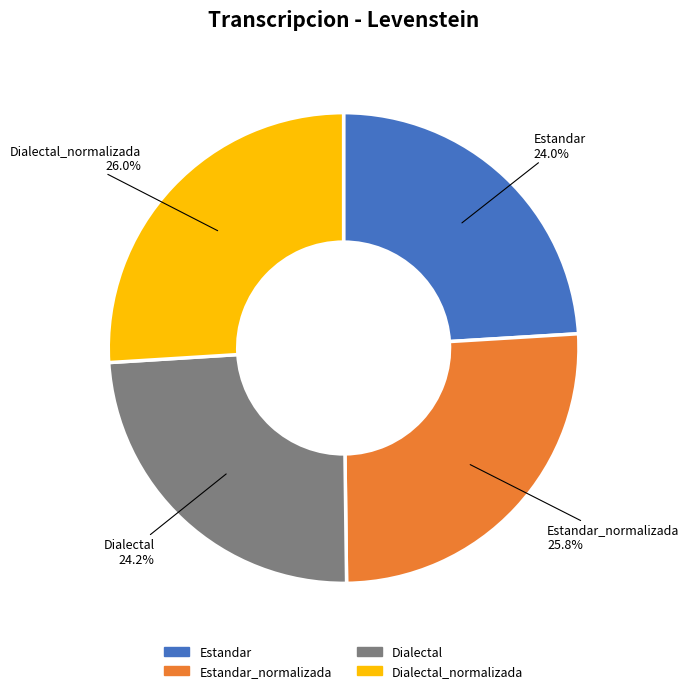

The Estandar slice represents 32% of the pie. True or false?

False